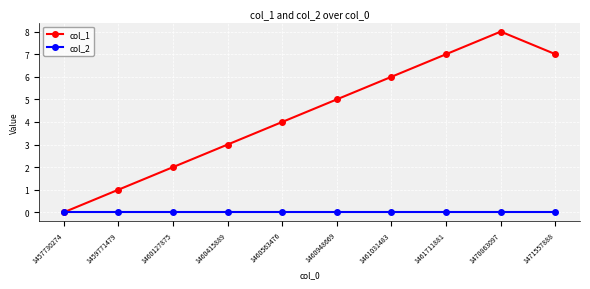

Count the number of categories in the chart.

10